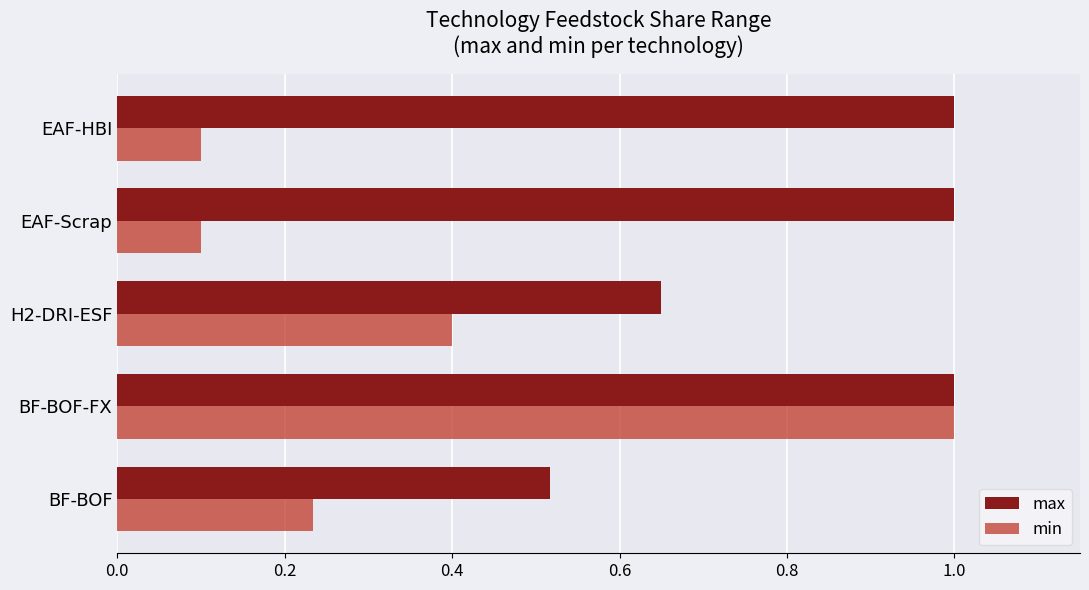

What is the difference between the maximum and minimum values in the min series?

0.9